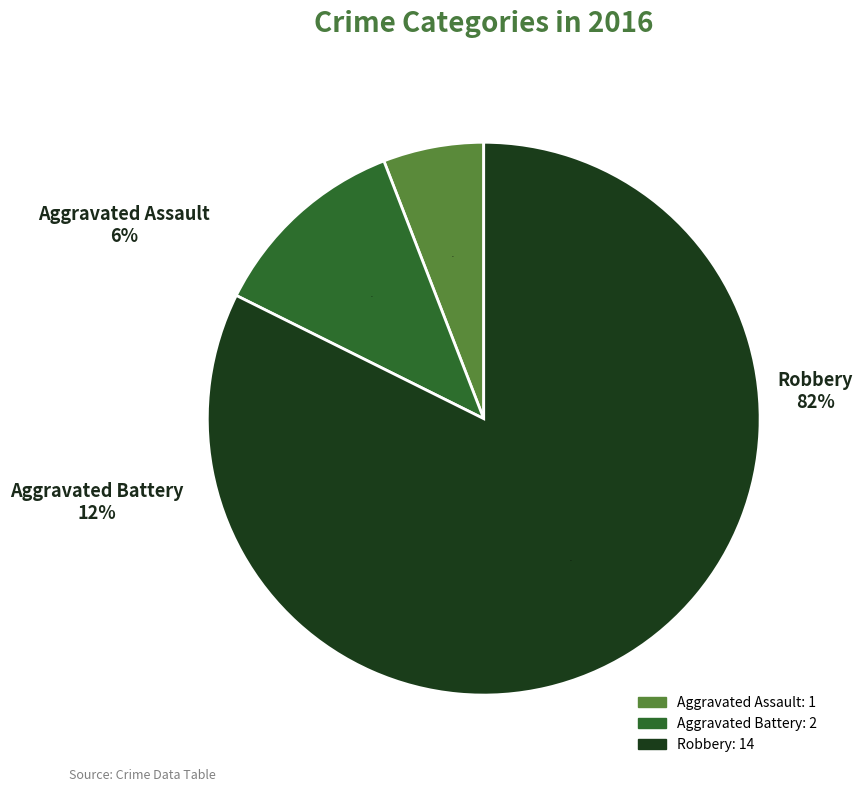

What percentage is the Robbery slice, to the nearest percent?

82%